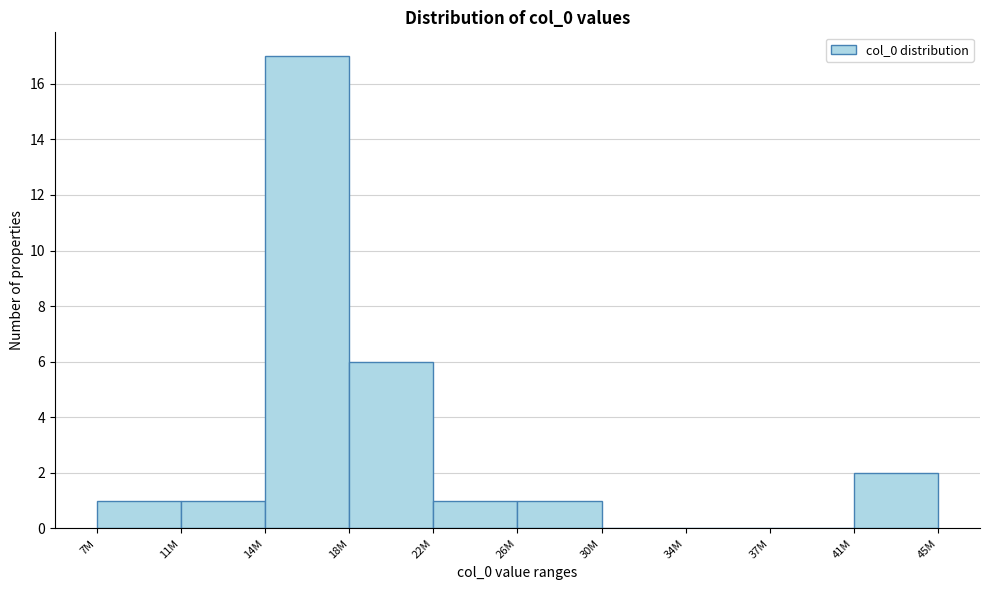

Reading left to right, list all the values displayed in this chart.

7M=1	11M=1	14M=17	18M=6	22M=1	26M=1	30M=0	34M=0	37M=0	41M=2